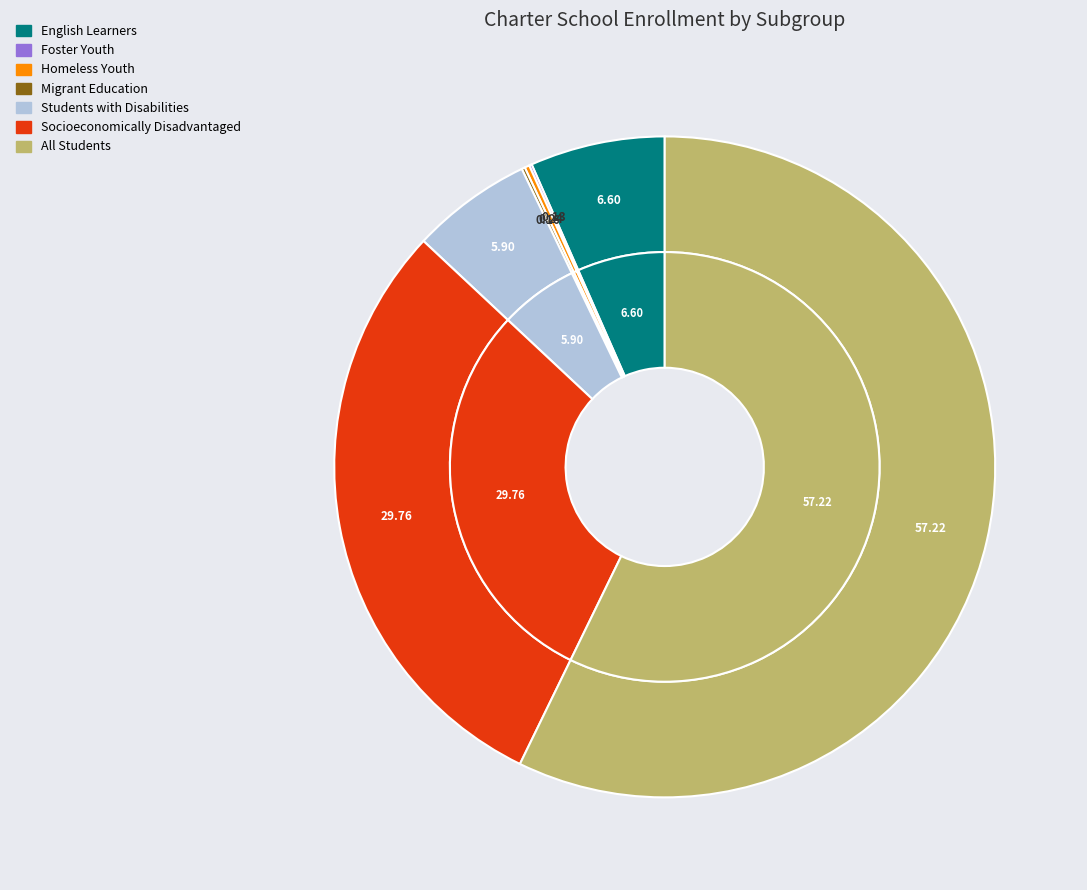

Which has a higher value, Foster Youth or Socioeconomically Disadvantaged?

Socioeconomically Disadvantaged